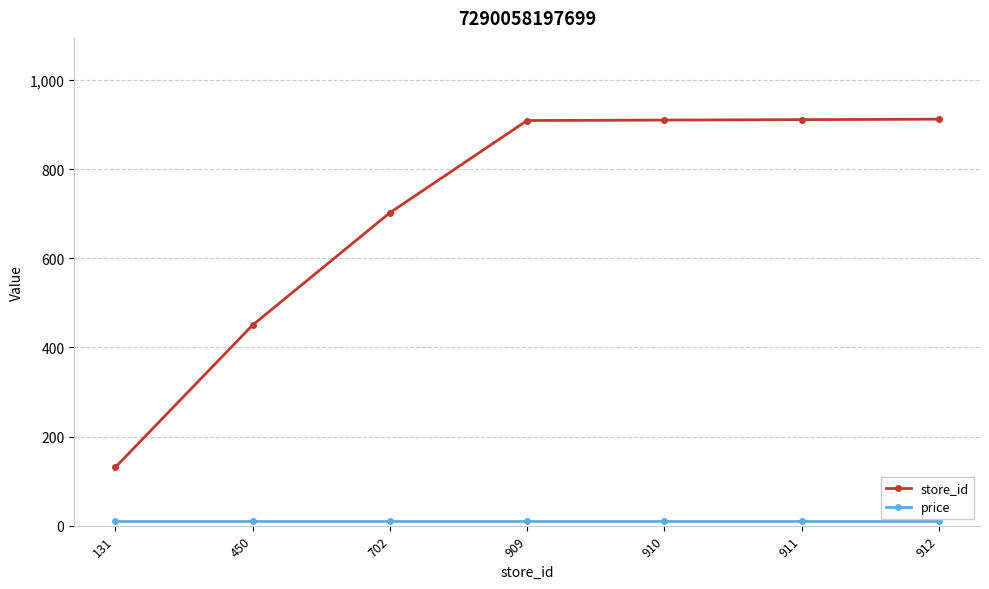

What is the difference between the second highest and second lowest values in the store_id series?

461